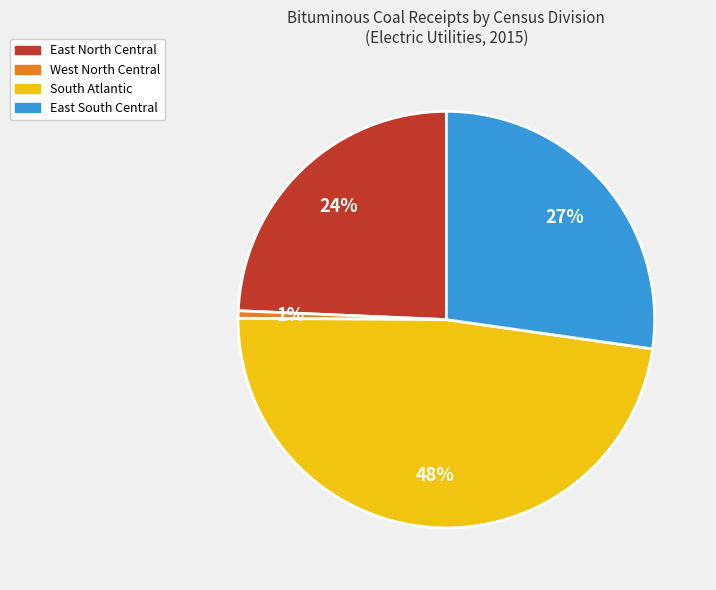

Is the sum of West North Central and South Atlantic greater than half?

No